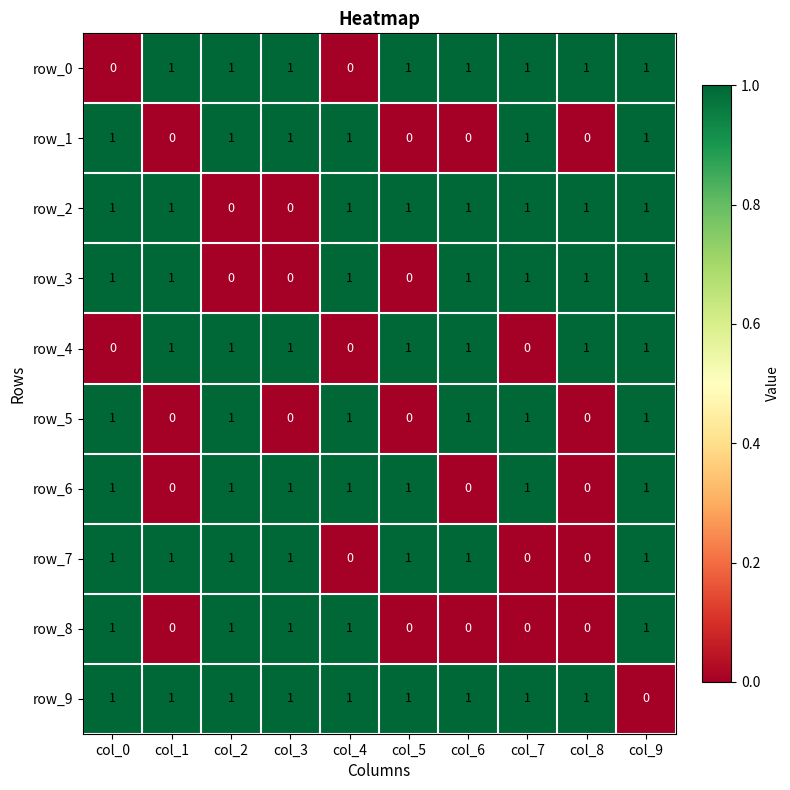

Reading left to right, what are all the values shown in this chart?

row_0: col_0=0	col_1=1	col_2=1	col_3=1	col_4=0	col_5=1	col_6=1	col_7=1	col_8=1	col_9=1
row_1: col_0=1	col_1=0	col_2=1	col_3=1	col_4=1	col_5=0	col_6=0	col_7=1	col_8=0	col_9=1
row_2: col_0=1	col_1=1	col_2=0	col_3=0	col_4=1	col_5=1	col_6=1	col_7=1	col_8=1	col_9=1
row_3: col_0=1	col_1=1	col_2=0	col_3=0	col_4=1	col_5=0	col_6=1	col_7=1	col_8=1	col_9=1
row_4: col_0=0	col_1=1	col_2=1	col_3=1	col_4=0	col_5=1	col_6=1	col_7=0	col_8=1	col_9=1
row_5: col_0=1	col_1=0	col_2=1	col_3=0	col_4=1	col_5=0	col_6=1	col_7=1	col_8=0	col_9=1
row_6: col_0=1	col_1=0	col_2=1	col_3=1	col_4=1	col_5=1	col_6=0	col_7=1	col_8=0	col_9=1
row_7: col_0=1	col_1=1	col_2=1	col_3=1	col_4=0	col_5=1	col_6=1	col_7=0	col_8=0	col_9=1
row_8: col_0=1	col_1=0	col_2=1	col_3=1	col_4=1	col_5=0	col_6=0	col_7=0	col_8=0	col_9=1
row_9: col_0=1	col_1=1	col_2=1	col_3=1	col_4=1	col_5=1	col_6=1	col_7=1	col_8=1	col_9=0